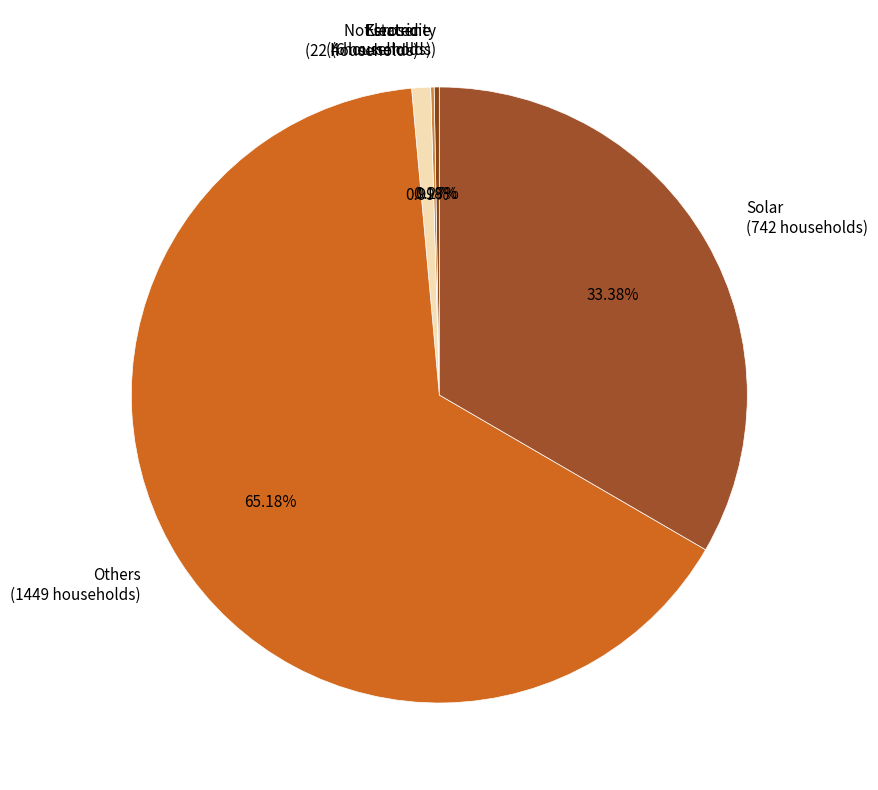

Is Others the majority of the pie?

Yes